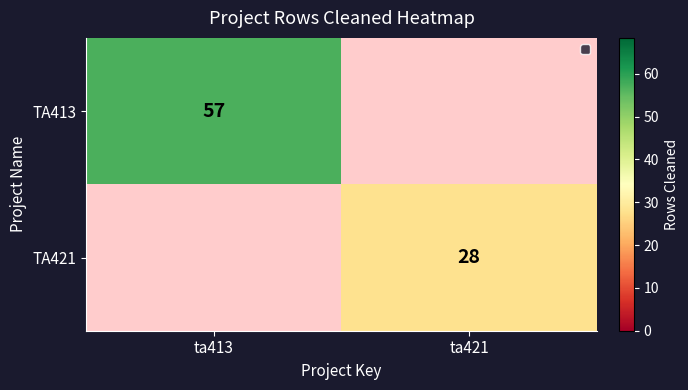

What is the maximum value shown in the chart?

57.0